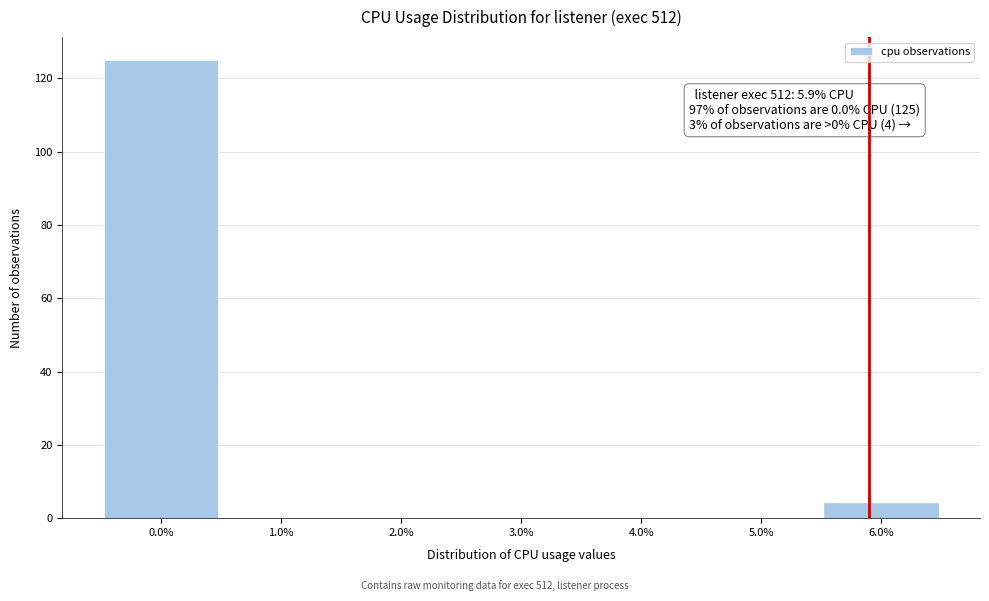

Over which range of the x-axis is the bar tallest?

-0.5 to 0.5